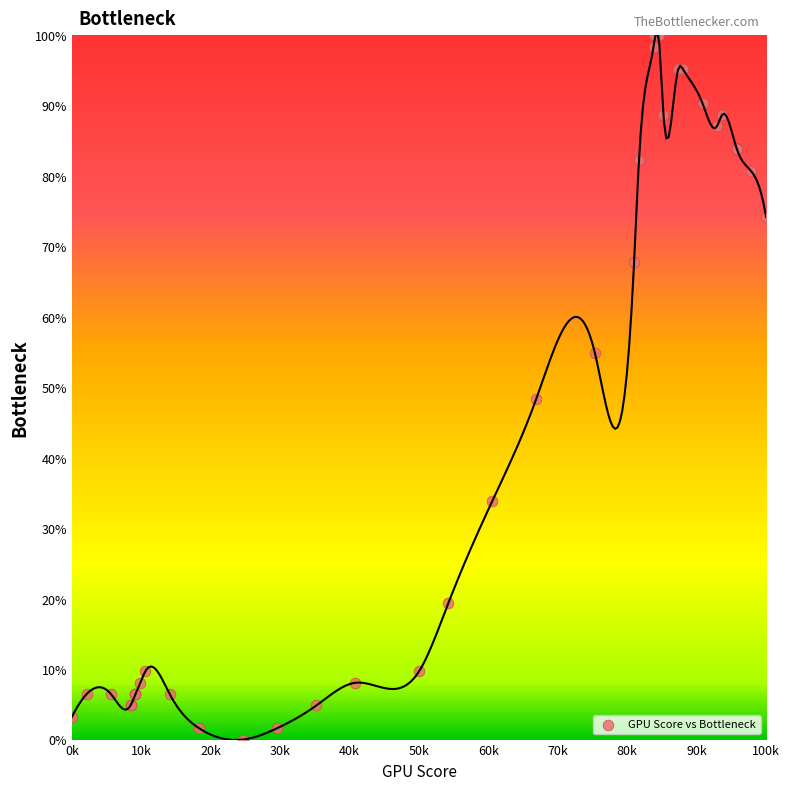

What Y value in the scatter plot is closest to 50?

48.4